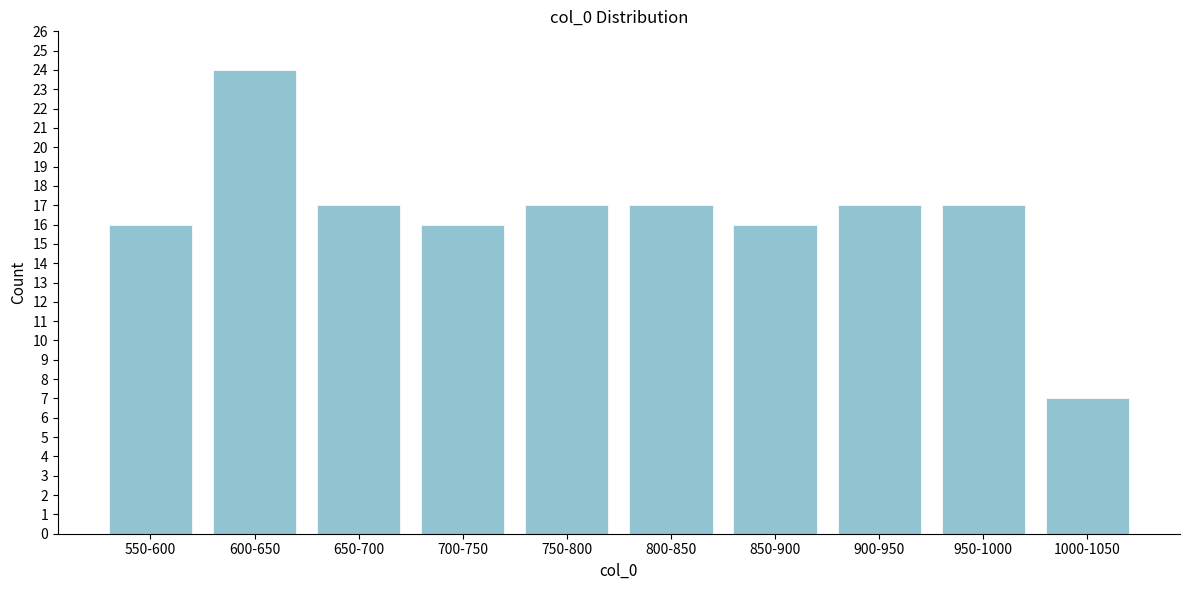

Reading left to right, what are all the values shown in this chart?

16	24	17	16	17	17	16	17	17	7